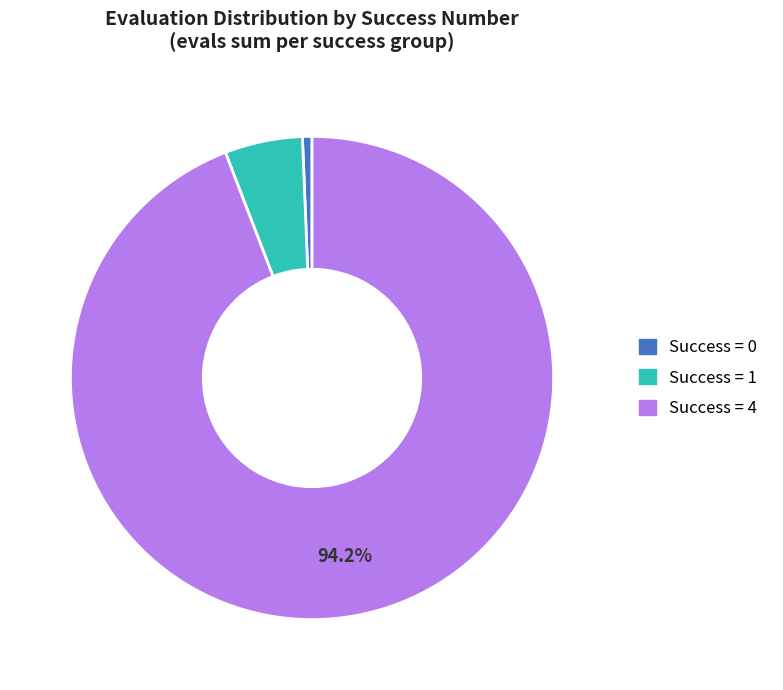

To the nearest percent, what is the average slice percentage?

33%